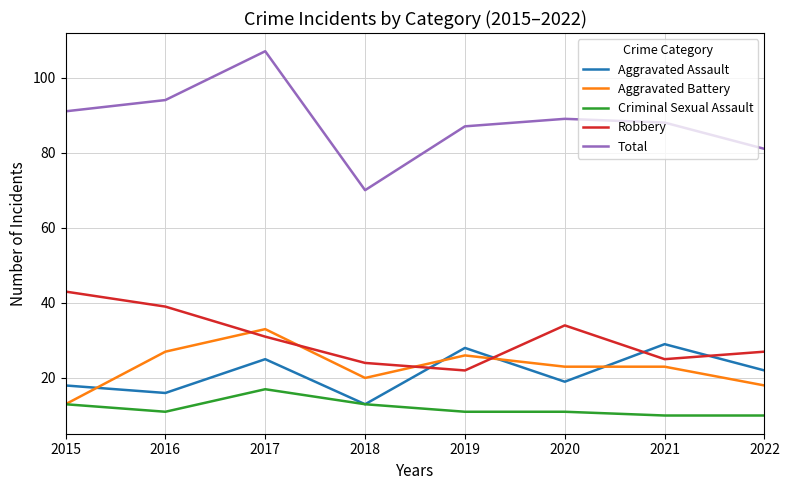

How many interior local peaks does the Aggravated Assault series have?

3